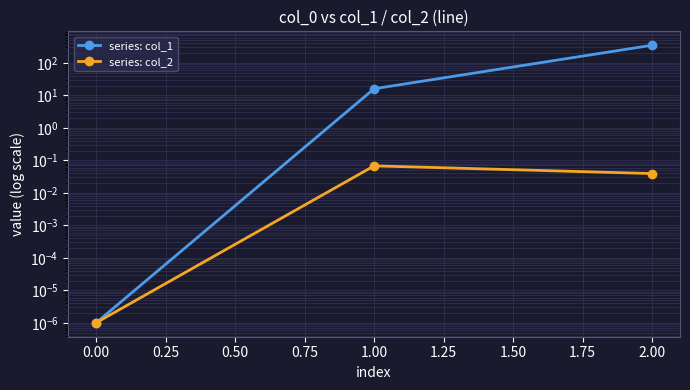

Is it true that series: col_2 equals 0.1 at 2.00?

False